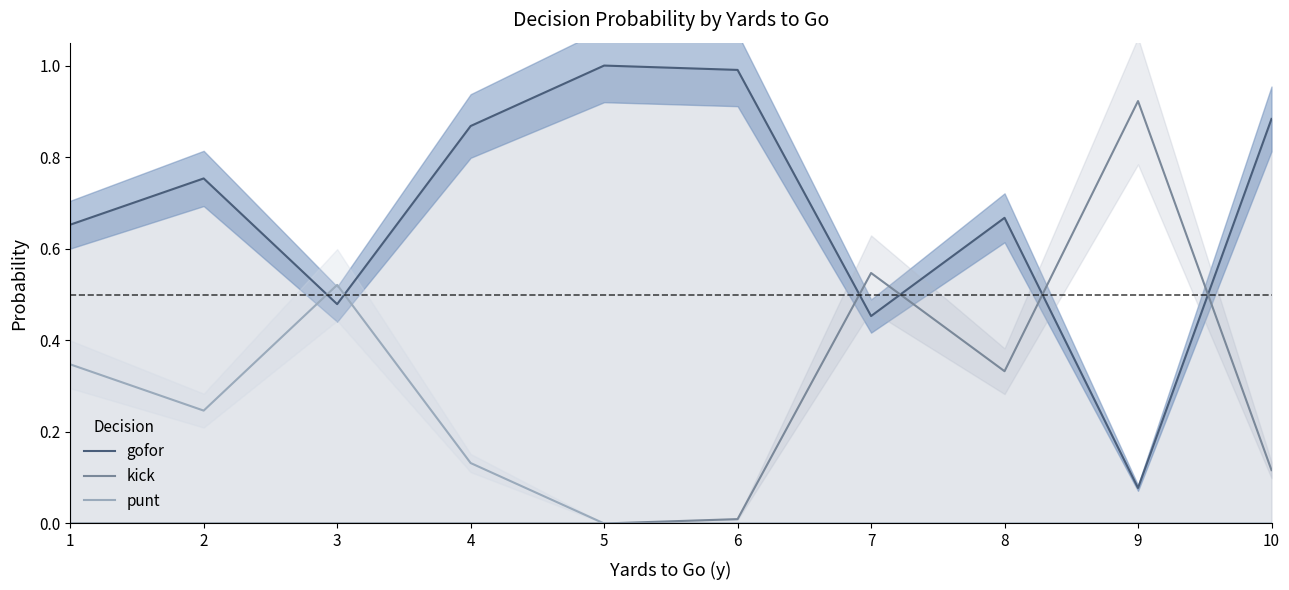

What is the total value across all series at 4?

1.0